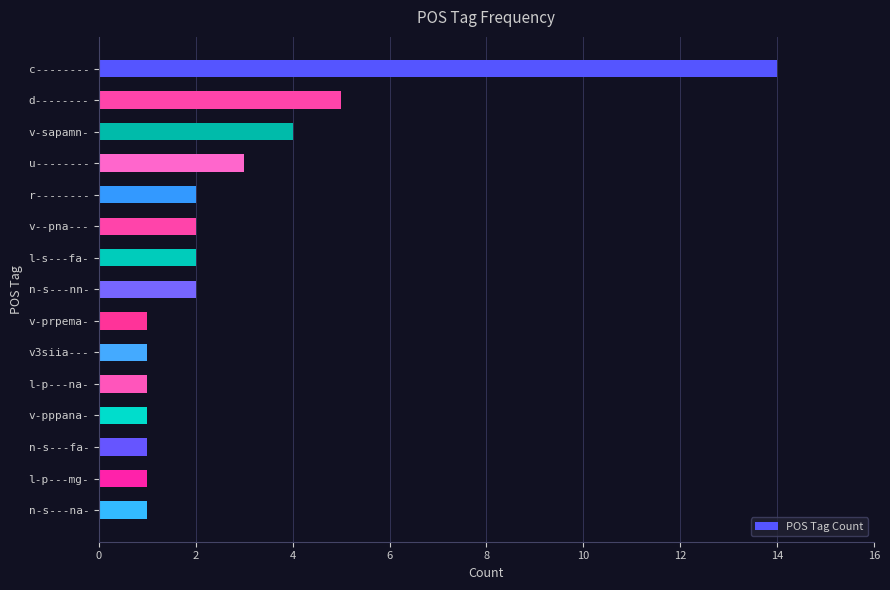

The value at v-sapamn- is 6. True or false?

False